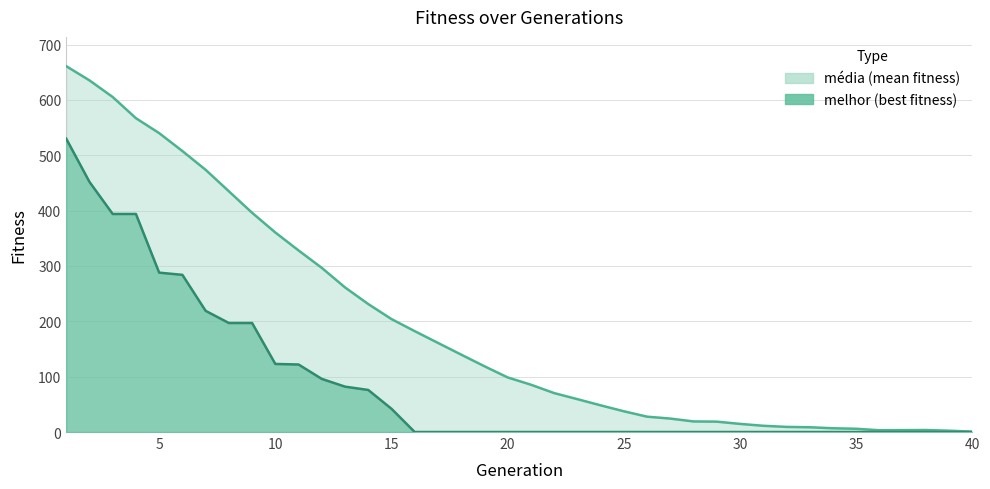

What is the difference between the highest and lowest values at 20?

98.6